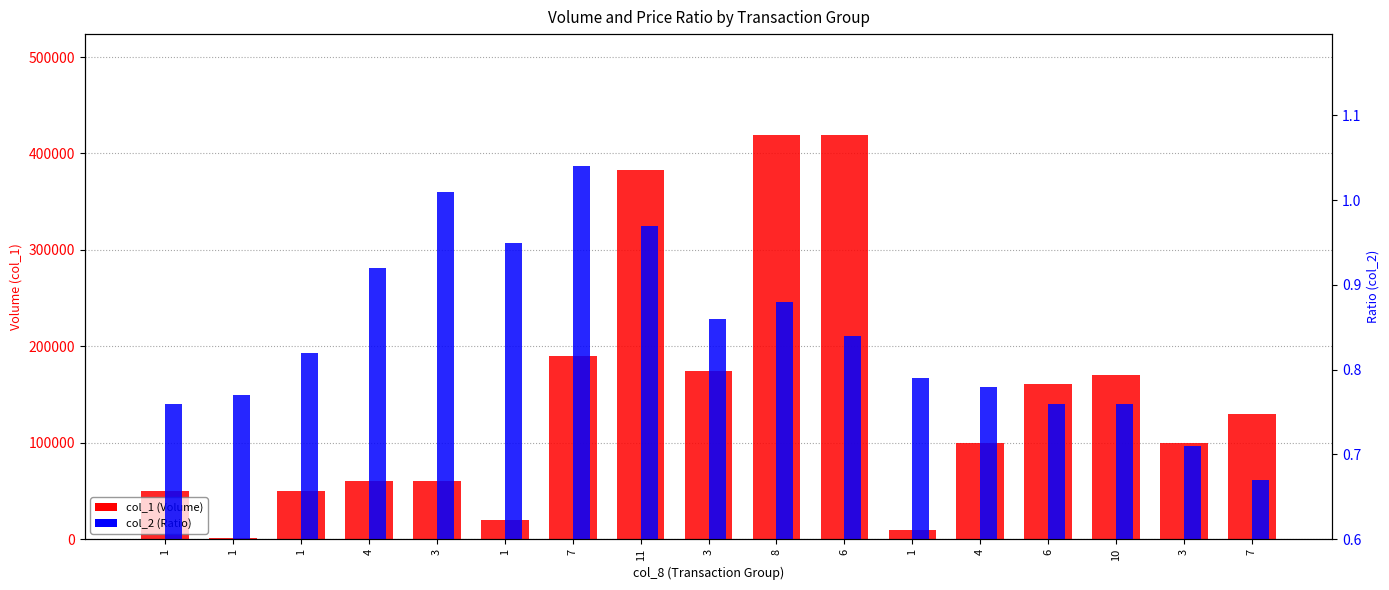

What is the difference between the col_2 (Ratio) values at 3 and 1?

0.2